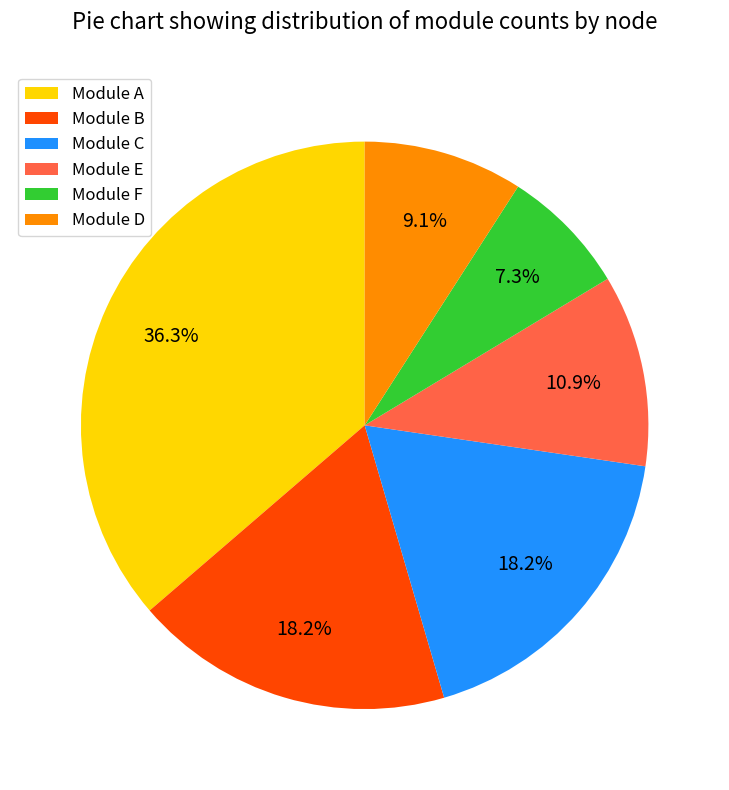

What portion of the pie excludes Module F?

92.7%